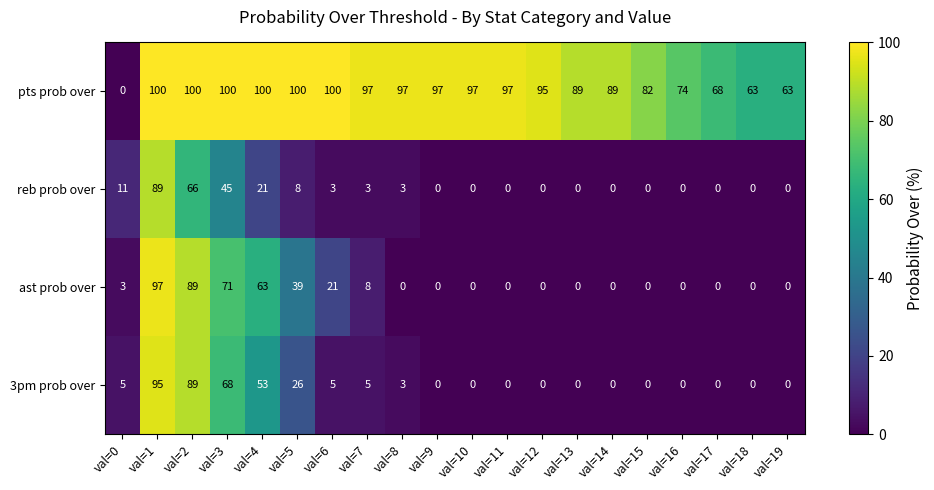

What value does the pts prob over series have at val=13, to the nearest 5?

90